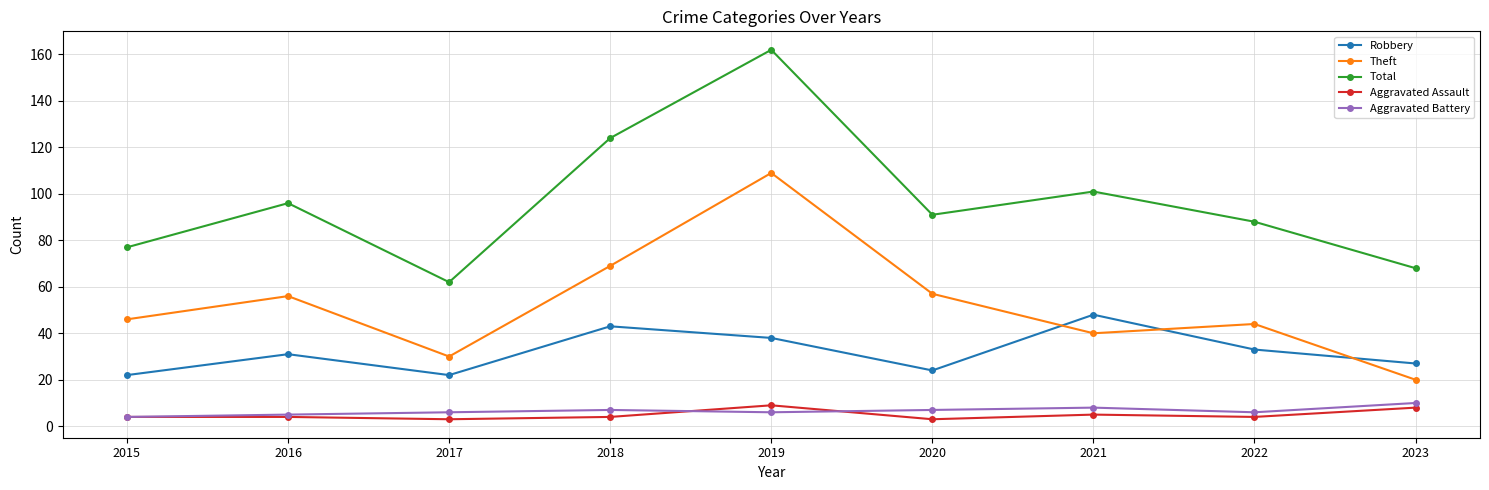

What is the spread (max minus min) of values at 2019?

156